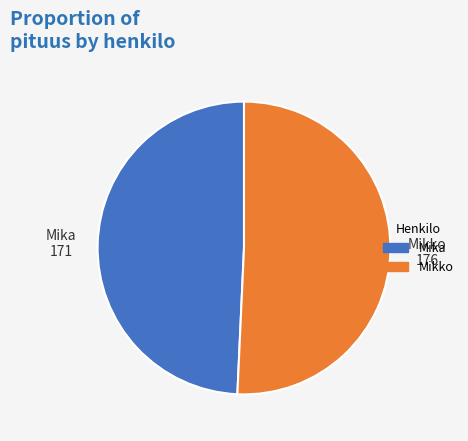

True or false: Mika accounts for 49% of the total.

True